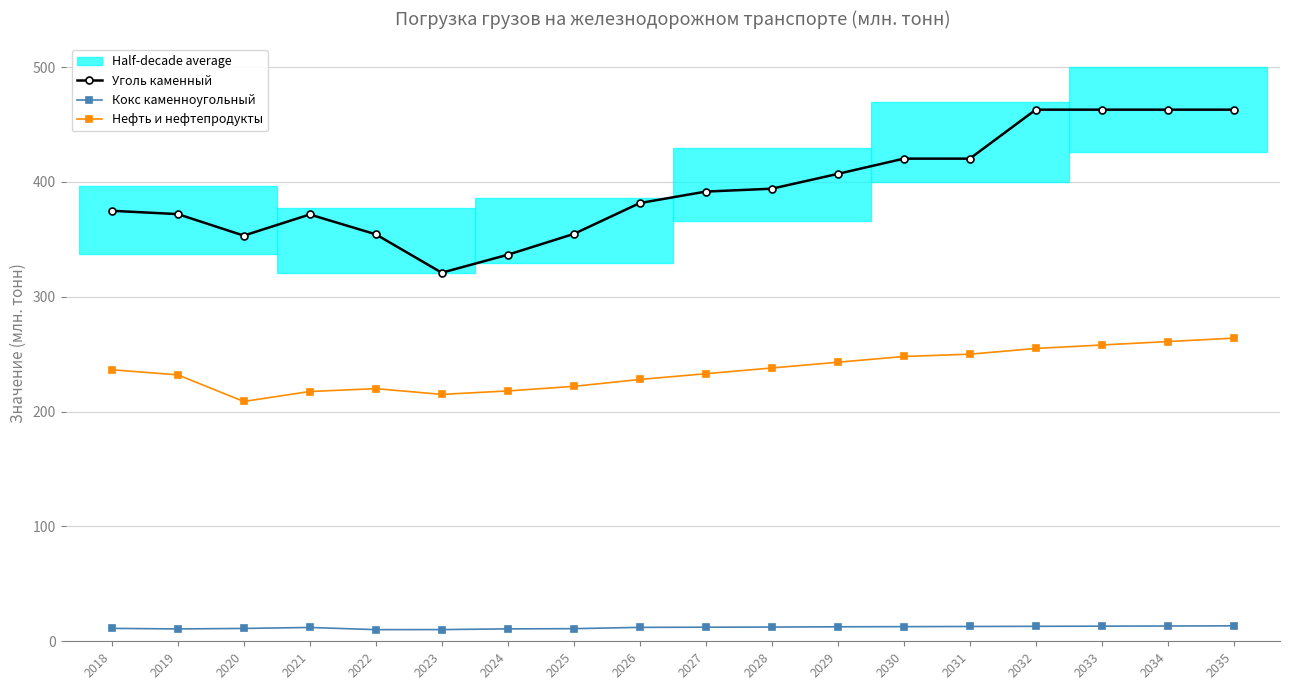

Reading left to right, extract all data points from this chart.

Уголь каменный: 374.9	372.0	353.3	371.7	354.4	320.9	336.6	354.7	381.6	391.6	394.1	407.0	420.3	420.3	462.9	462.9	462.9	462.9
Кокс каменноугольный: 11.3	10.8	11.2	12.0	10.1	10.2	10.8	11.0	12.1	12.3	12.4	12.6	12.8	12.9	13.0	13.2	13.3	13.5
Нефть и нефтепродукты: 236.4	232.0	208.8	217.5	220.0	215.0	218.0	222.0	228.0	233.0	238.0	243.0	248.0	250.0	255.0	258.0	261.0	264.0